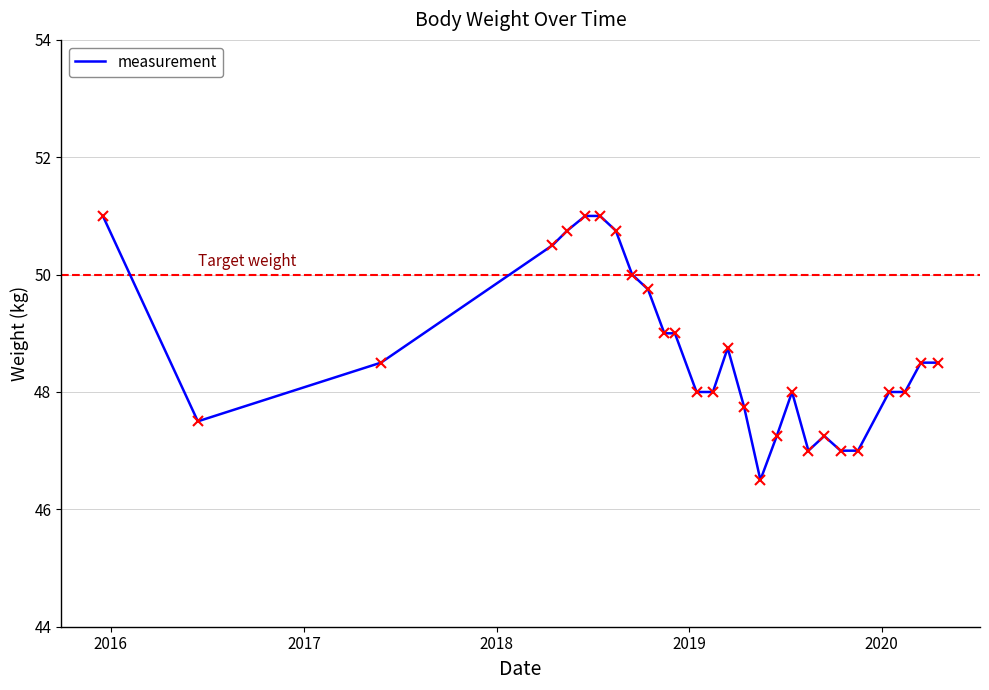

What is the smallest value displayed?

46.5